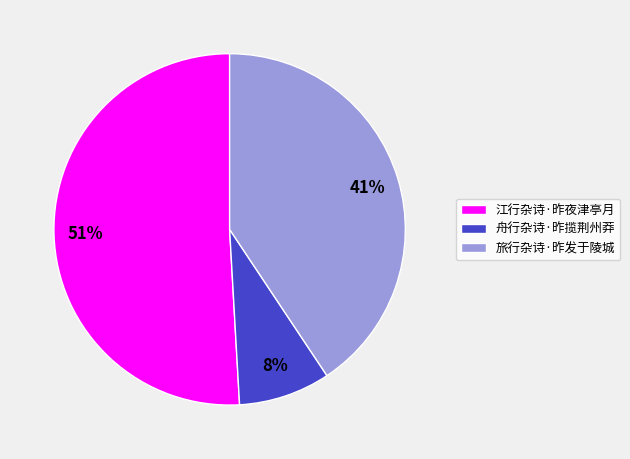

To the nearest percent, what is the average slice percentage?

33%